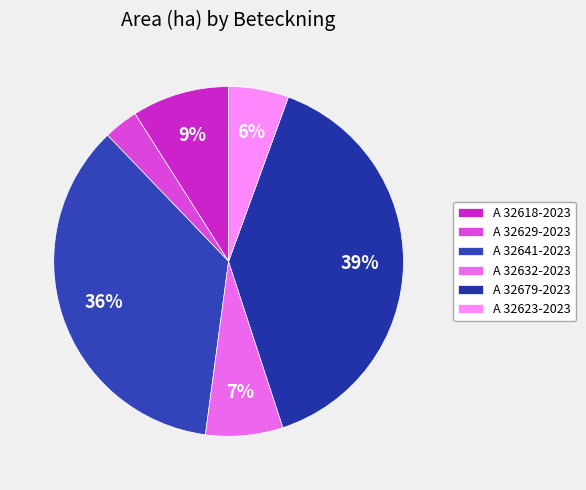

Combined, what portion of the pie is A 32623-2023 and A 32629-2023?

8.7%